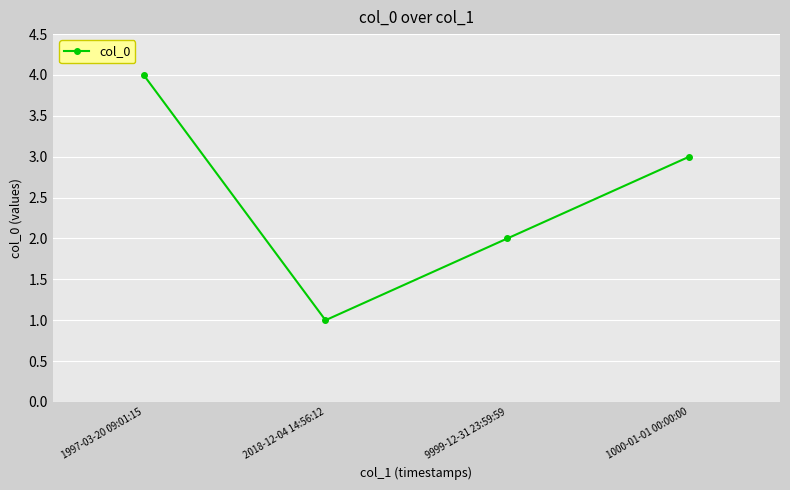

The value at 1000-01-01 00:00:00 is 3. True or false?

True